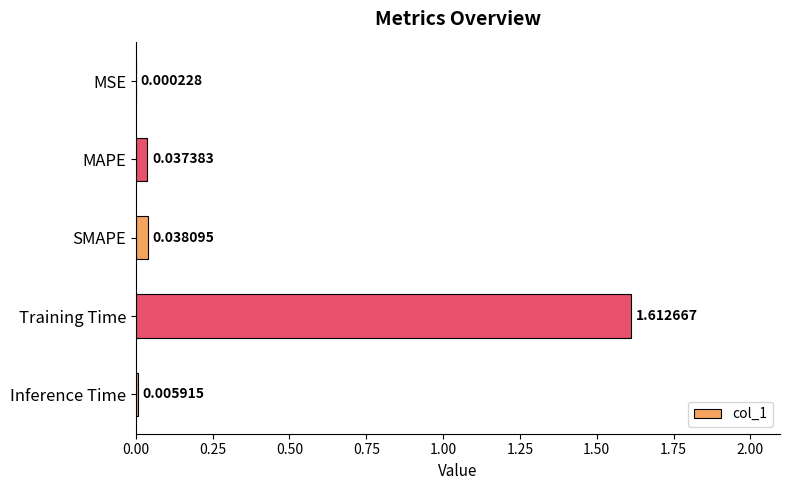

Which category has the highest value across all series?

Training Time